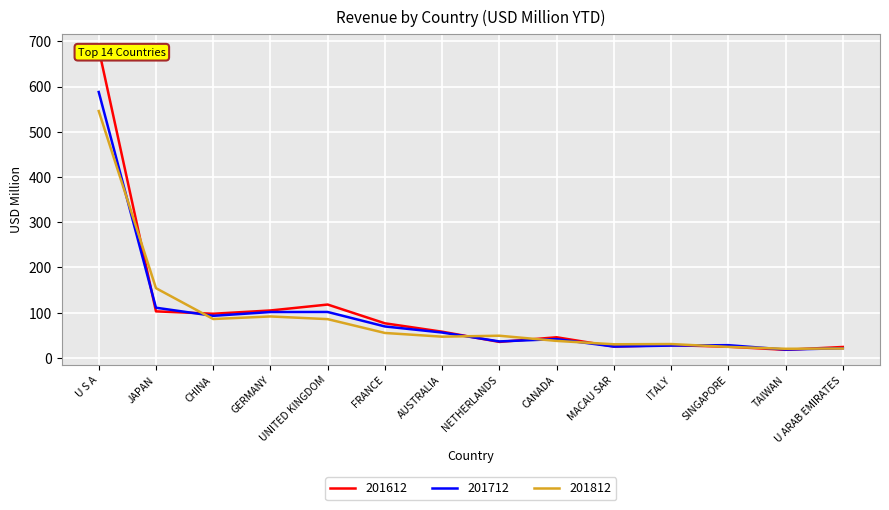

Which category has the highest value in the 201612 series?

U S A